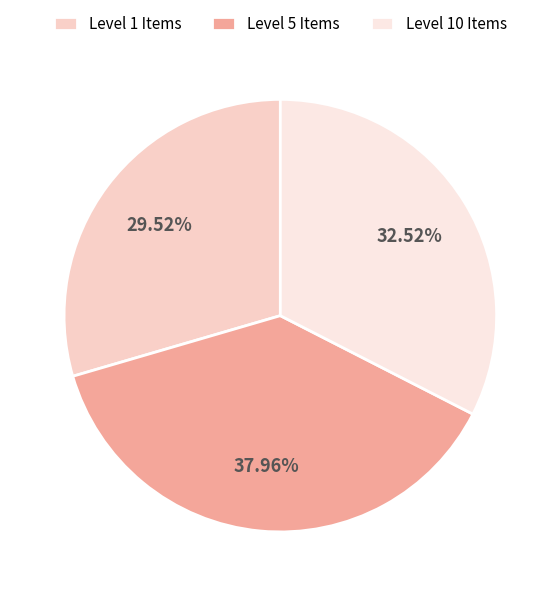

Which category has the biggest portion of the pie?

Level 5 Items